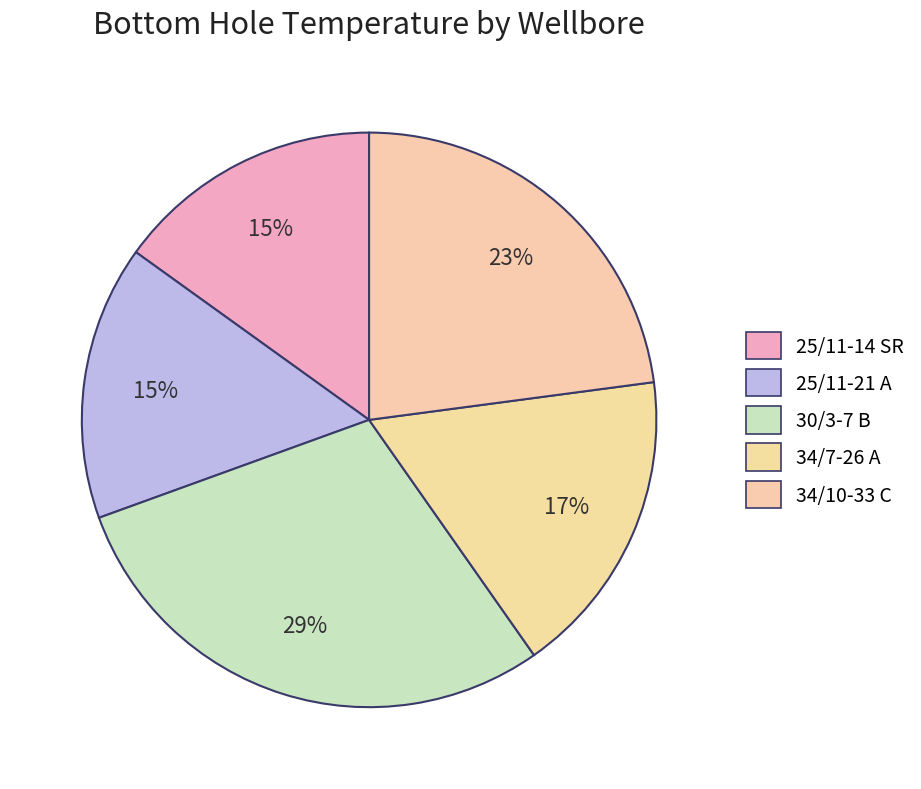

Count the number of slices in the pie.

5